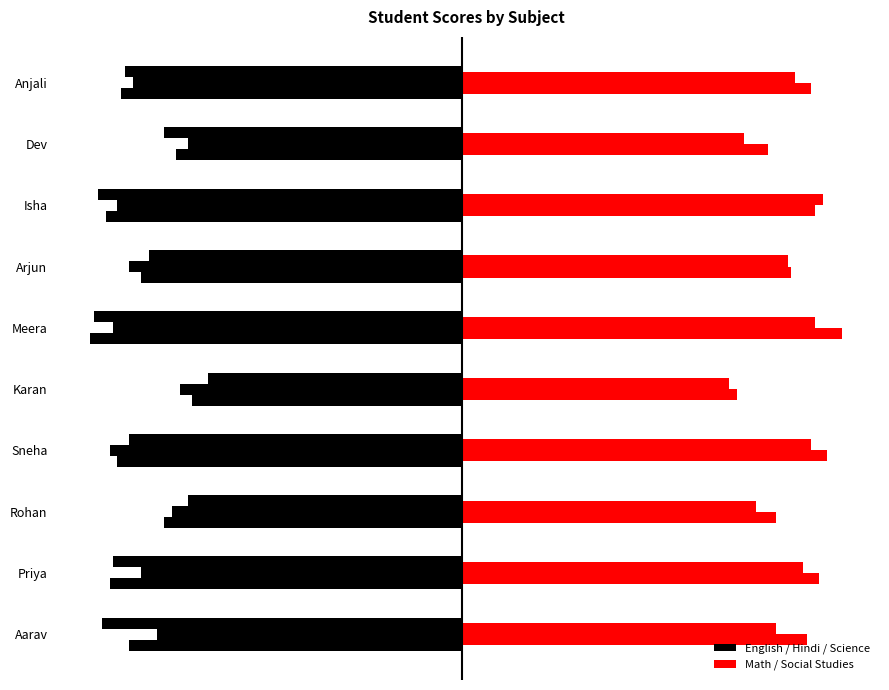

What value does the Math series have at Sneha, to the nearest 10?

90